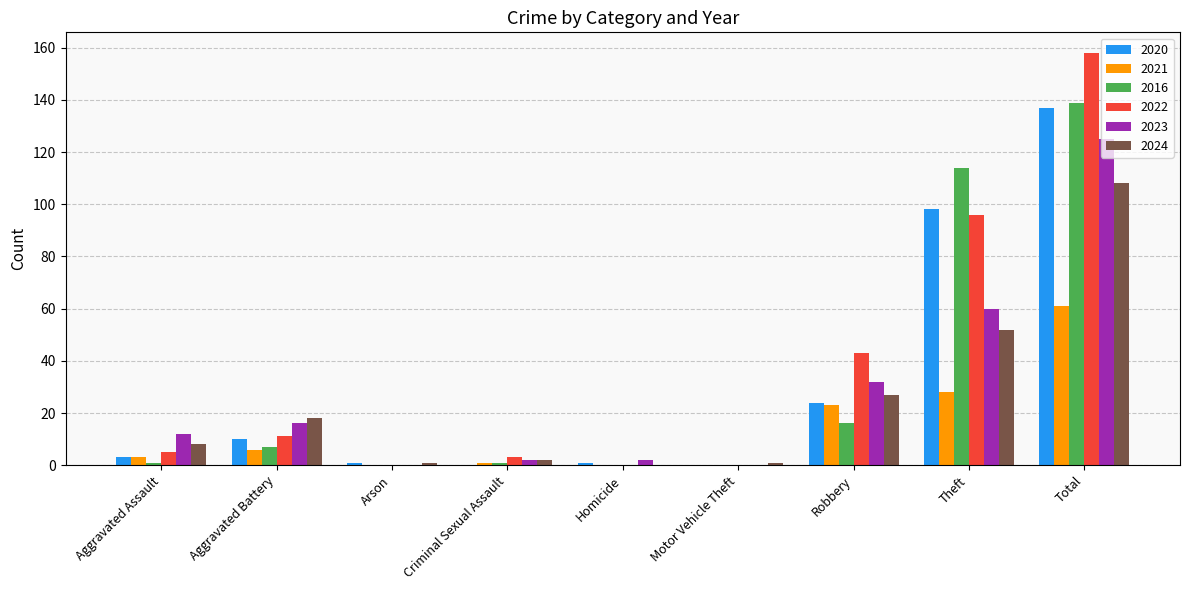

What is the total value across all series at Aggravated Battery?

68